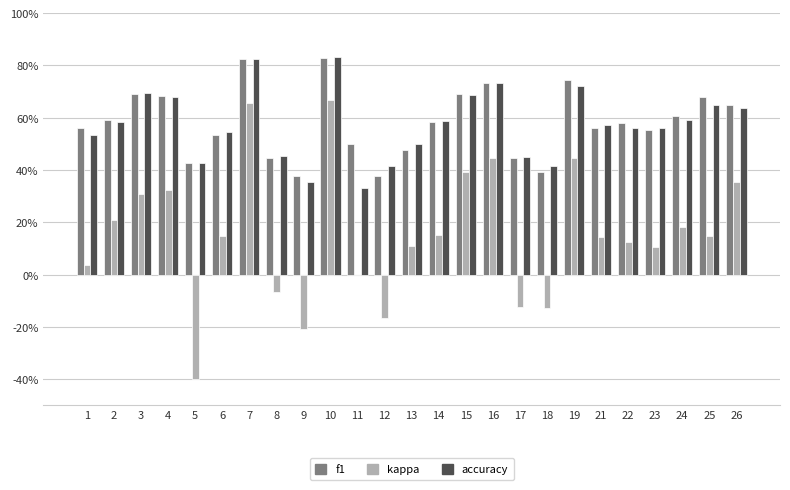

What are all the series names shown in the legend?

f1, kappa, accuracy